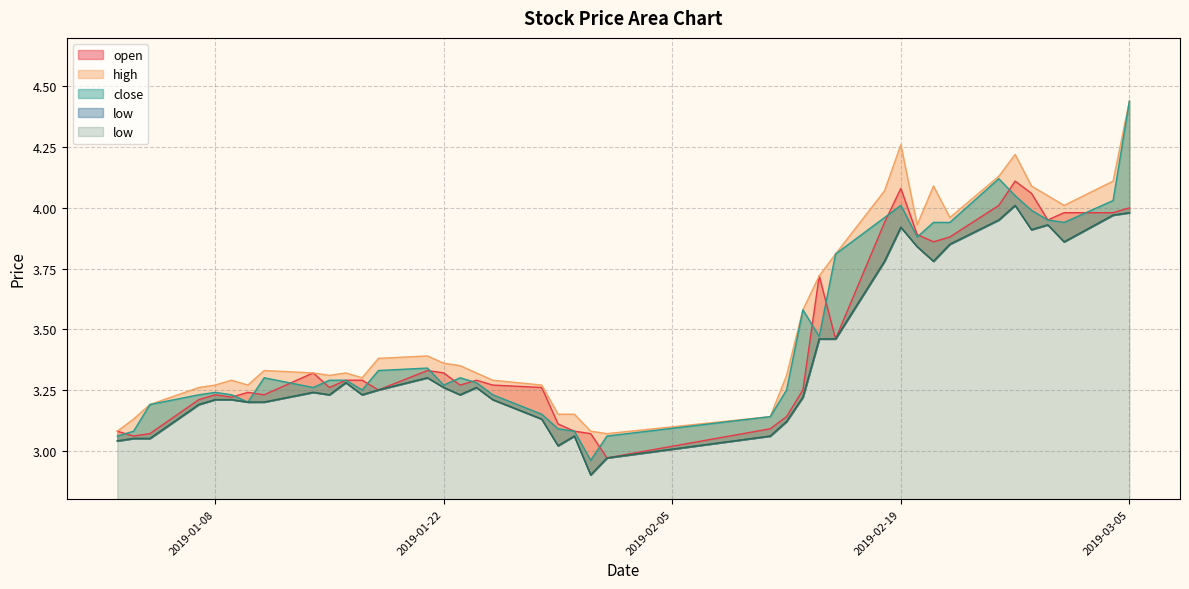

How many interior local valleys does the high series have?

7